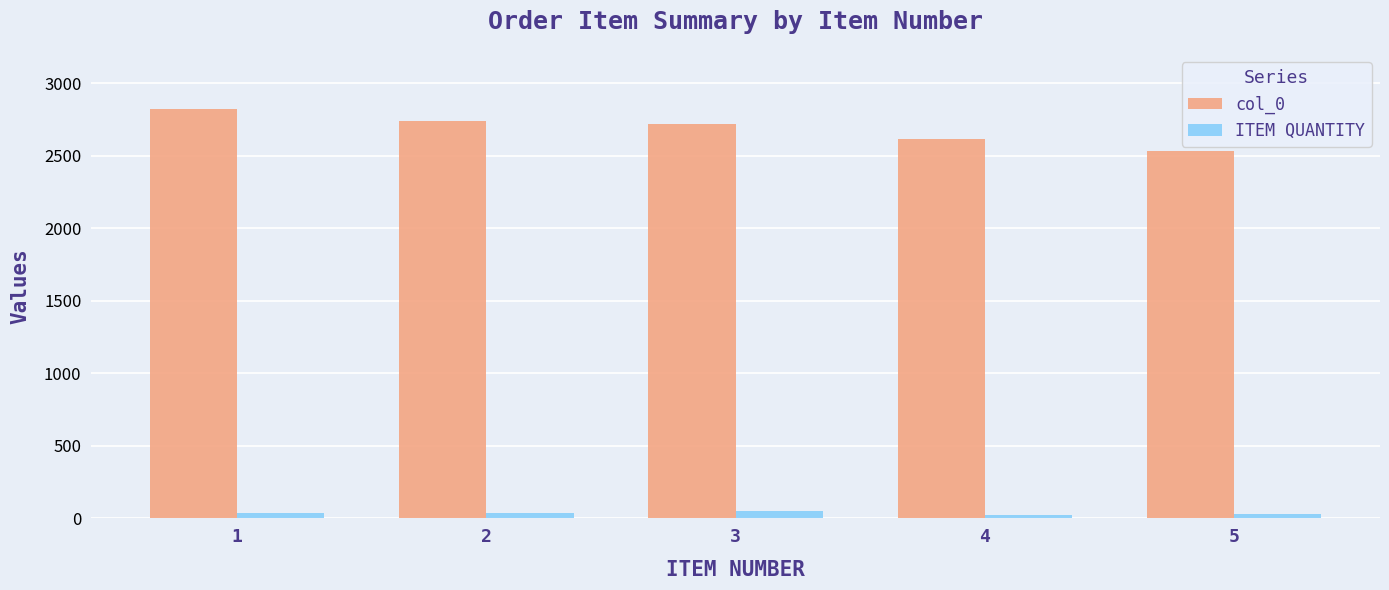

How many bars are there in each group?

2